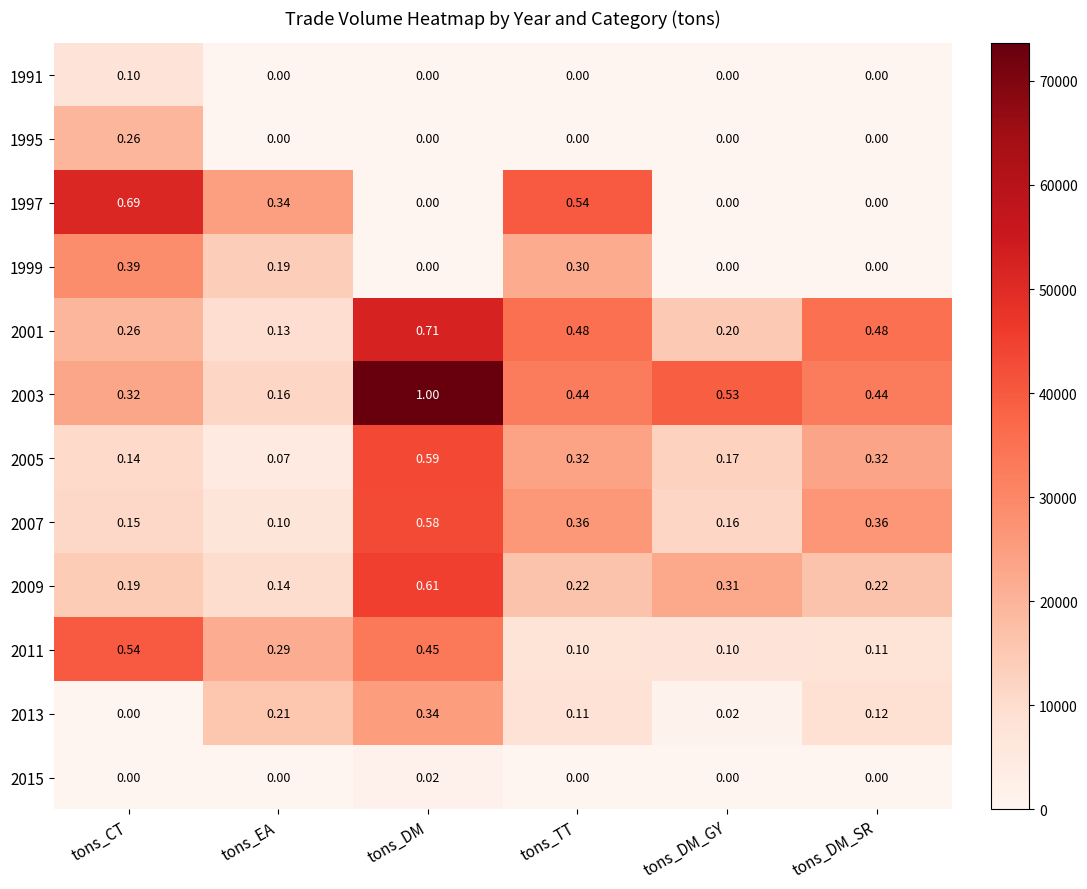

At which category is the sum across all series the highest?

tons_DM